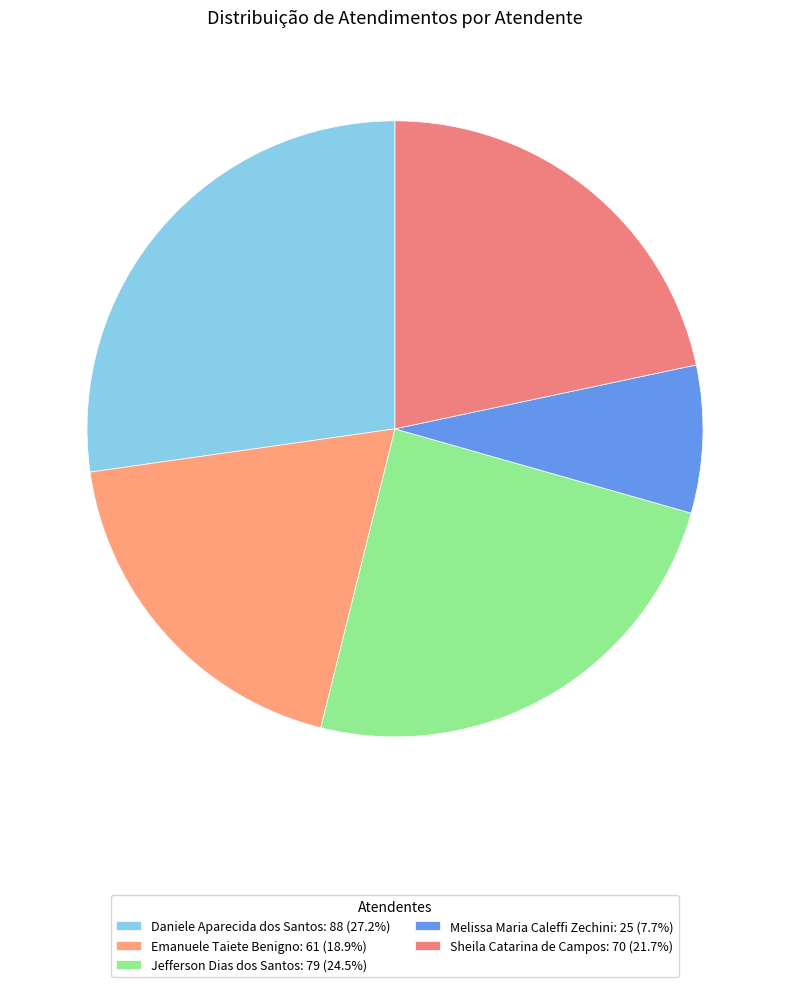

Count the number of slices in the pie.

5